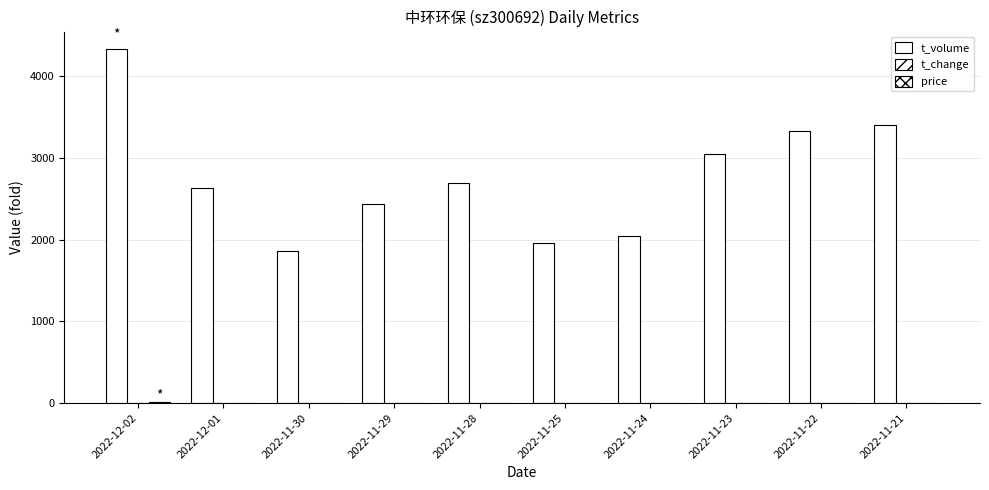

The t_change series shows 0.3 at 2022-11-25. True or false?

False